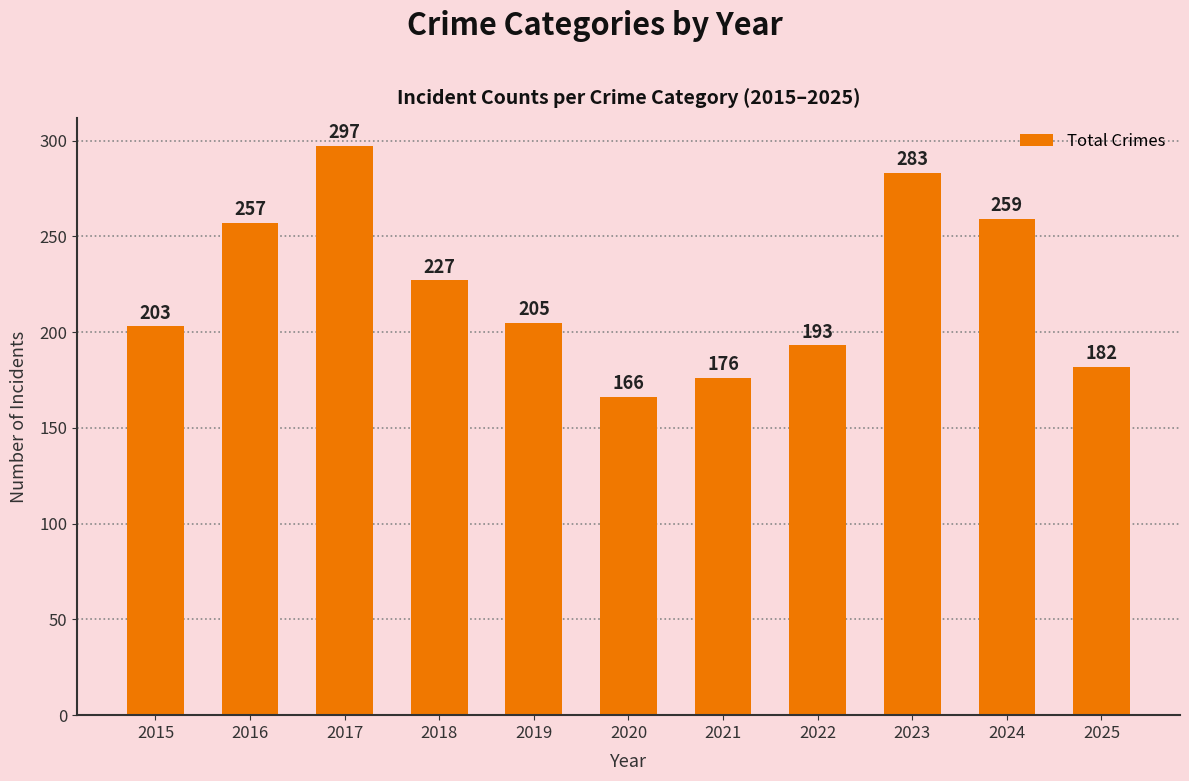

What is the minimum value shown in the chart?

166